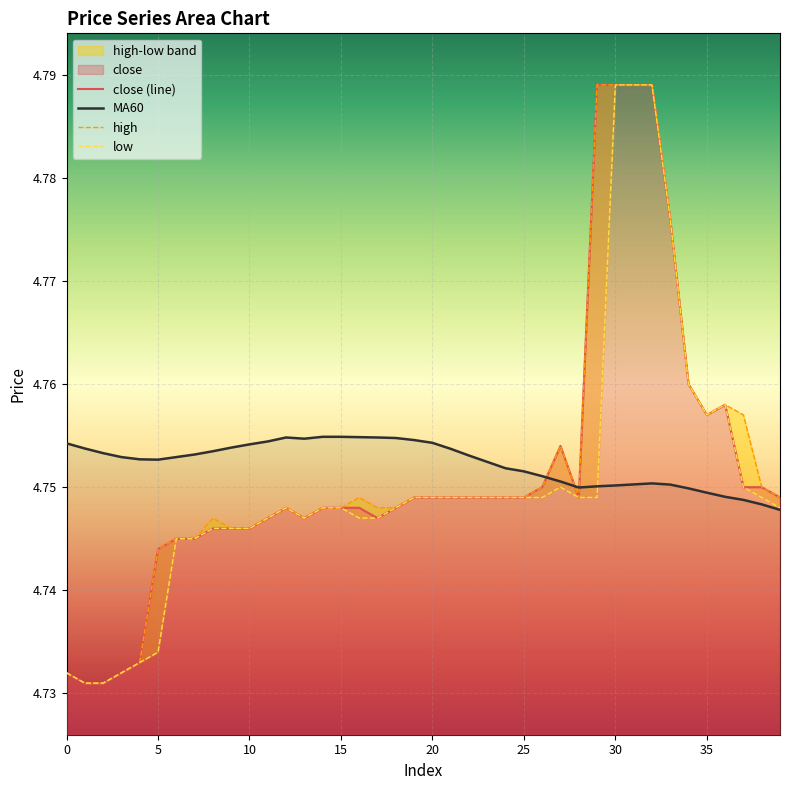

At which category is the sum across all series the highest?

32